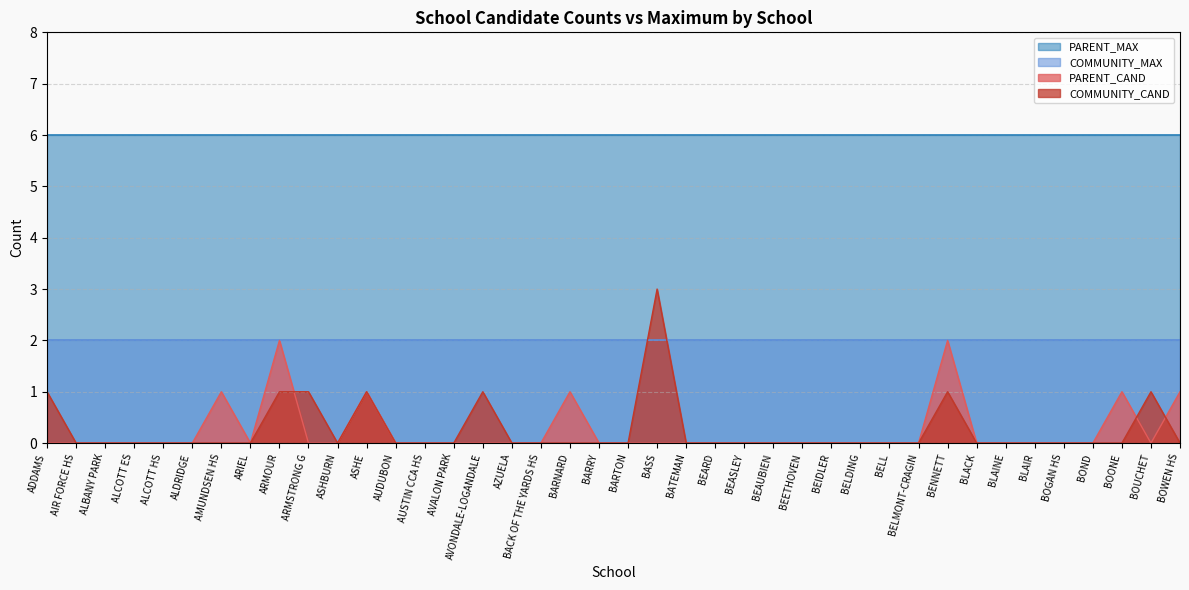

Is the value of COMMUNITY_CAND at ARMOUR greater than the value of PARENT_CAND at ARIEL?

Yes